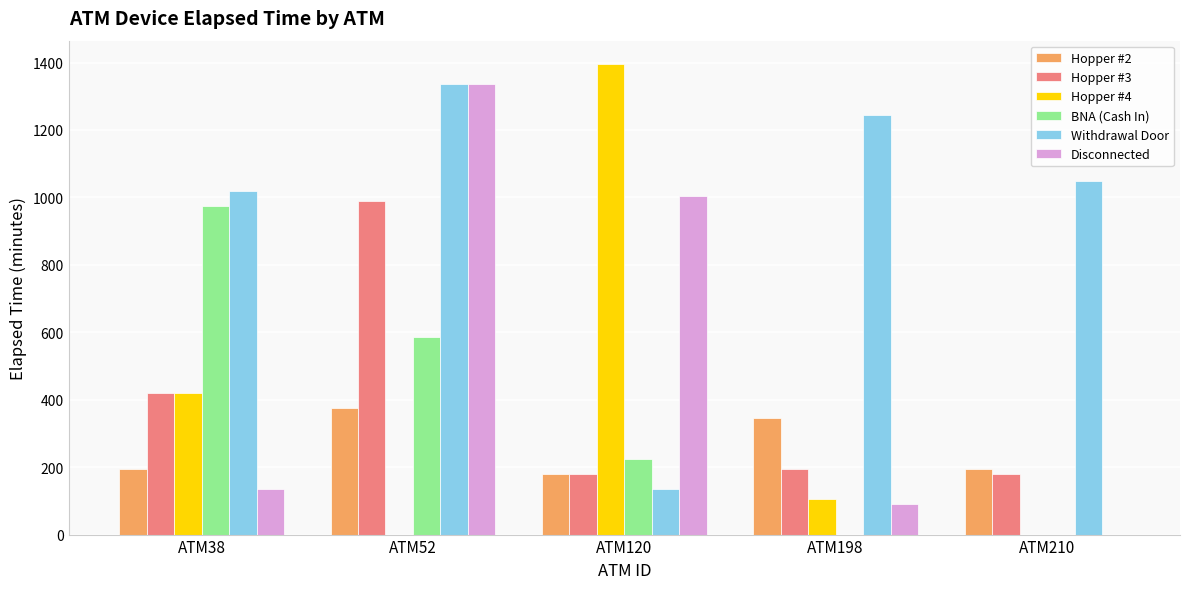

The value of Withdrawal Door at ATM120 is 208. True or false?

False